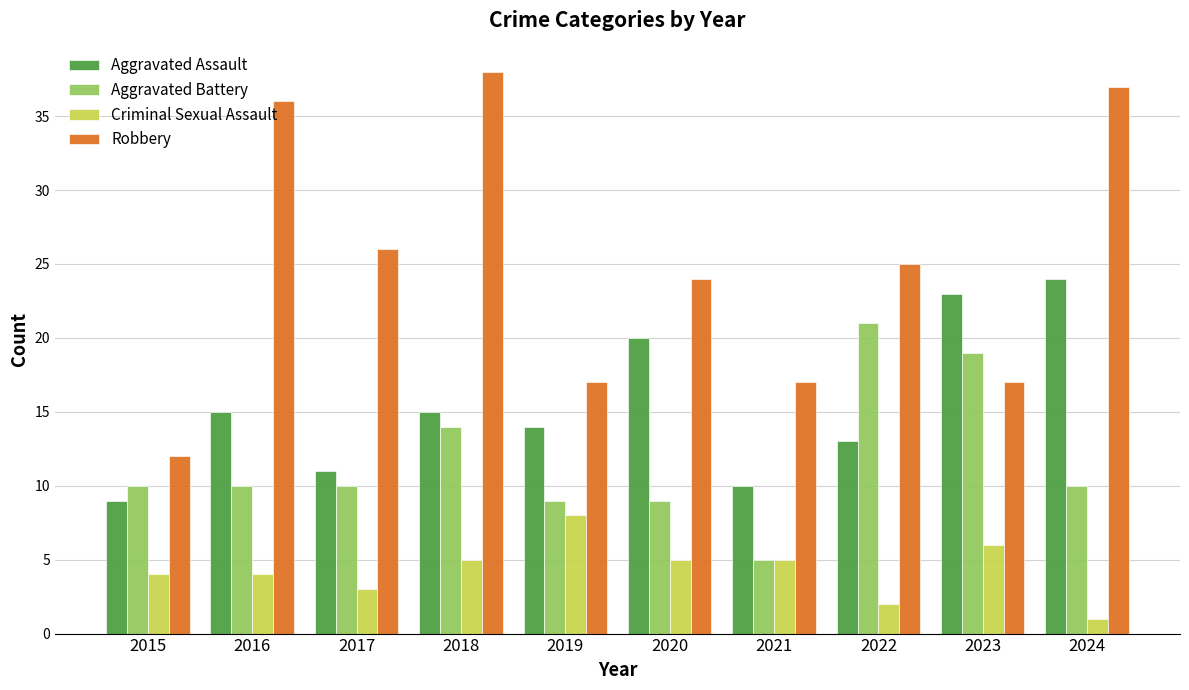

Reading left to right, what are all the values shown in this chart?

Aggravated Assault: 2015=9	2016=15	2017=11	2018=15	2019=14	2020=20	2021=10	2022=13	2023=23	2024=24
Aggravated Battery: 2015=10	2016=10	2017=10	2018=14	2019=9	2020=9	2021=5	2022=21	2023=19	2024=10
Criminal Sexual Assault: 2015=4	2016=4	2017=3	2018=5	2019=8	2020=5	2021=5	2022=2	2023=6	2024=1
Robbery: 2015=12	2016=36	2017=26	2018=38	2019=17	2020=24	2021=17	2022=25	2023=17	2024=37